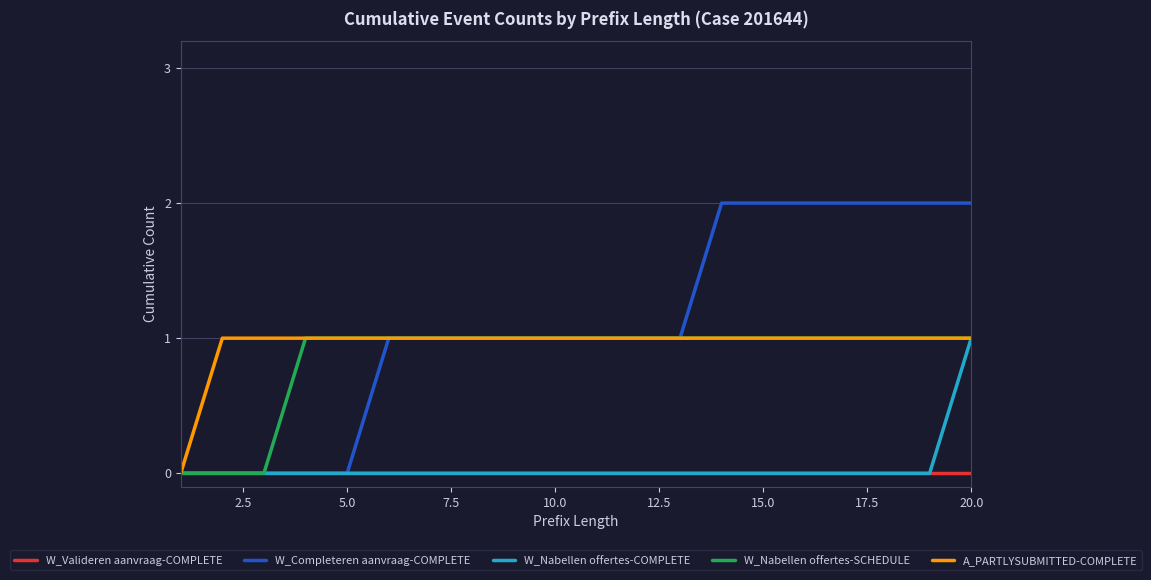

Which series has the widest spread of values?

W_Completeren aanvraag-COMPLETE